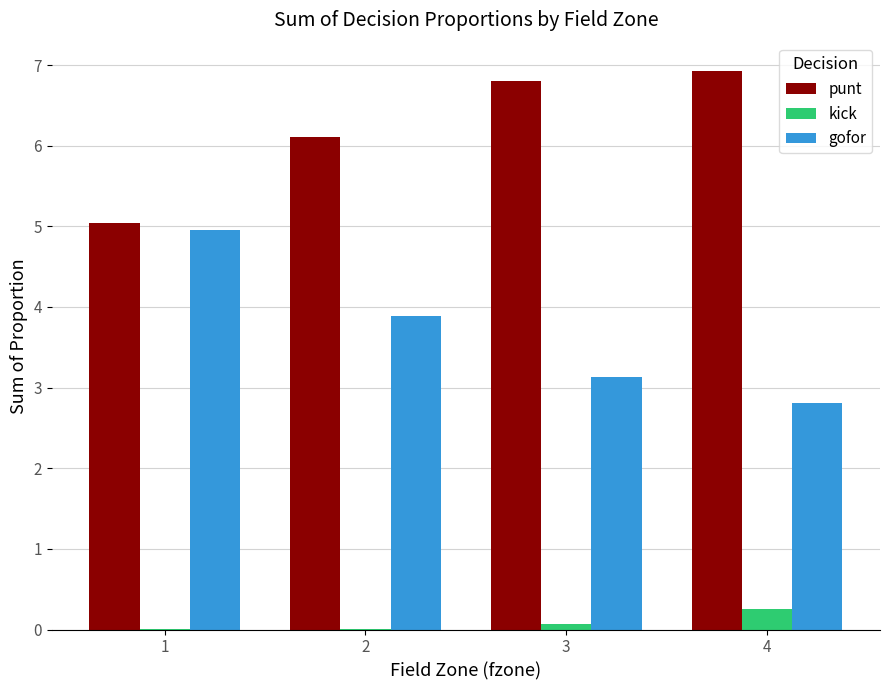

Is it true that gofor equals 5.0 at 1?

True